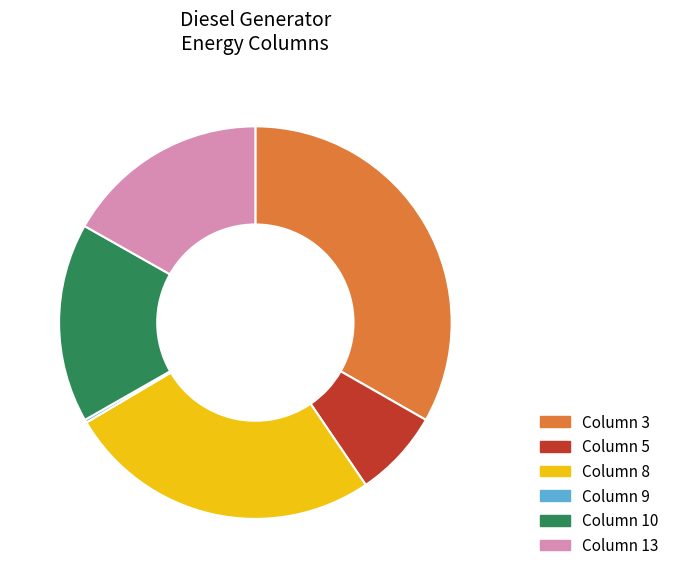

True or false: Column 8 accounts for 26% of the total.

True